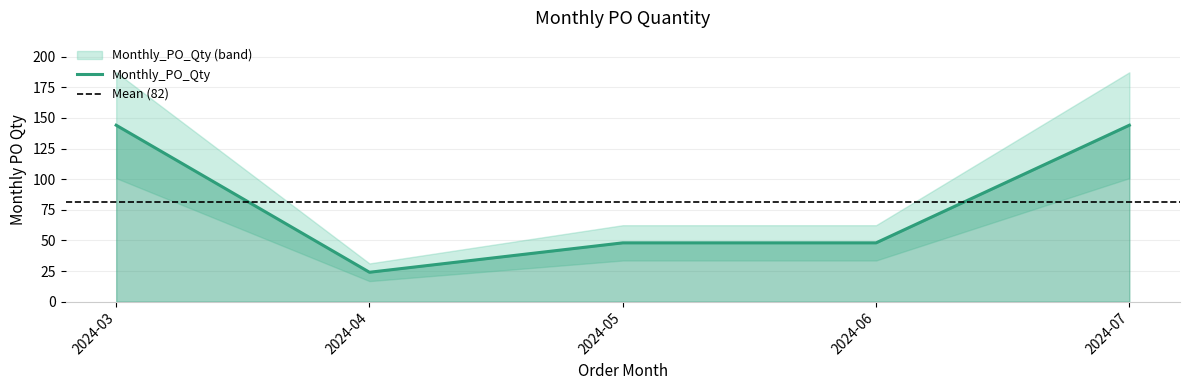

How many data points are above 48?

2